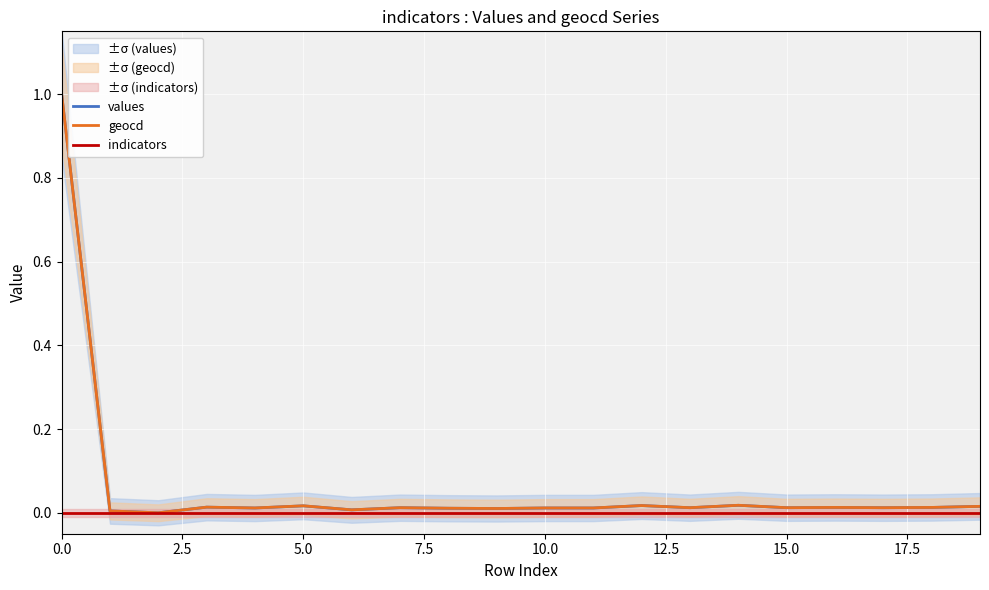

Between 0.0 and 17, which series saw the biggest shift?

values